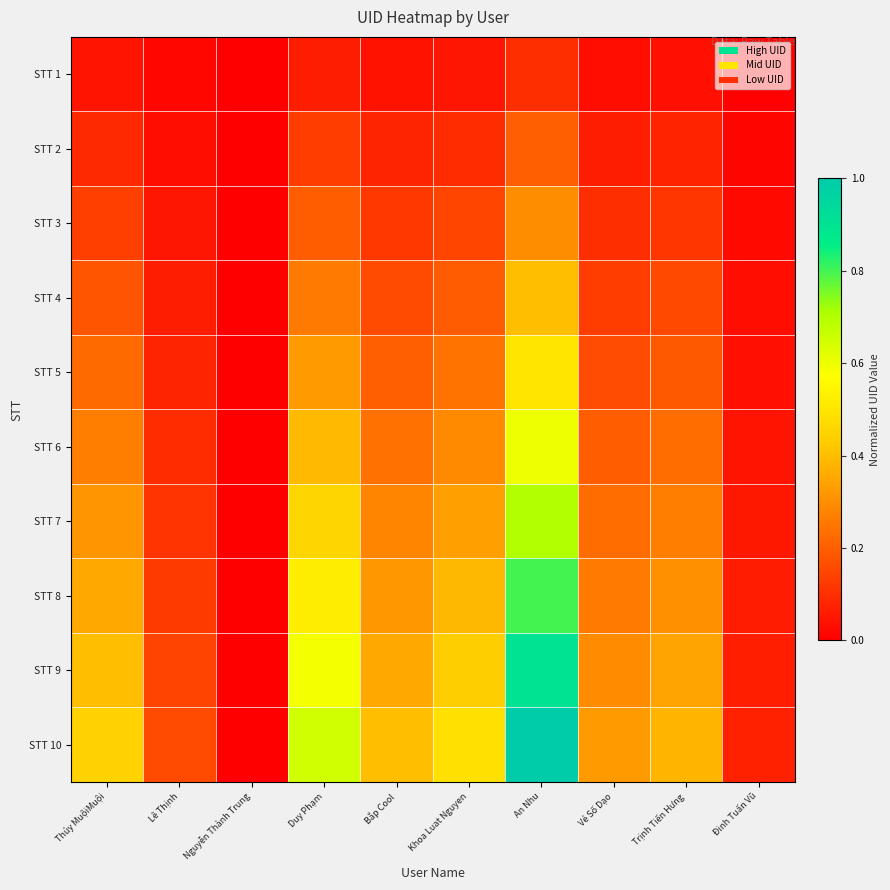

At which category does the chart reach its peak across all series?

An Nhu